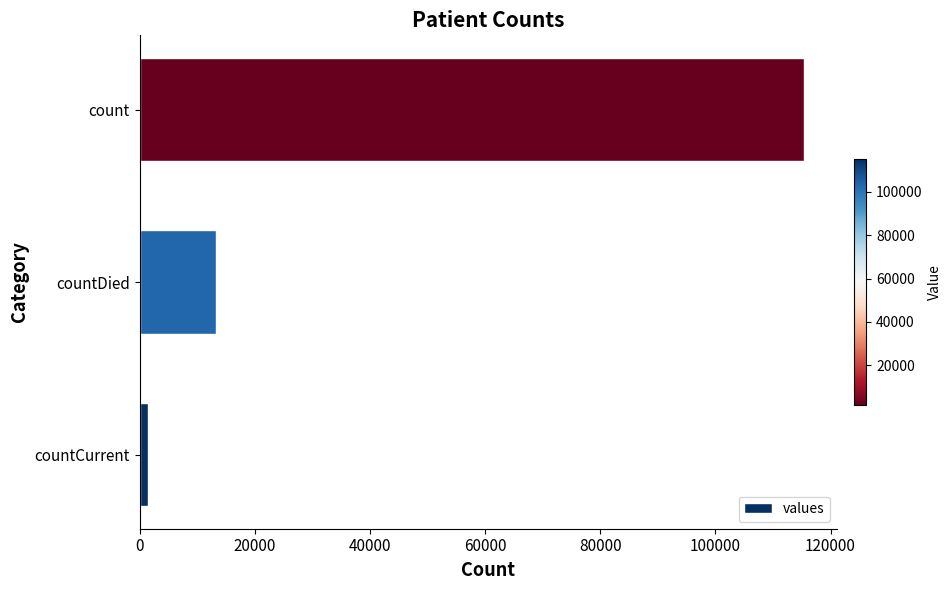

List the labels in order of value, largest first.

count, countDied, countCurrent